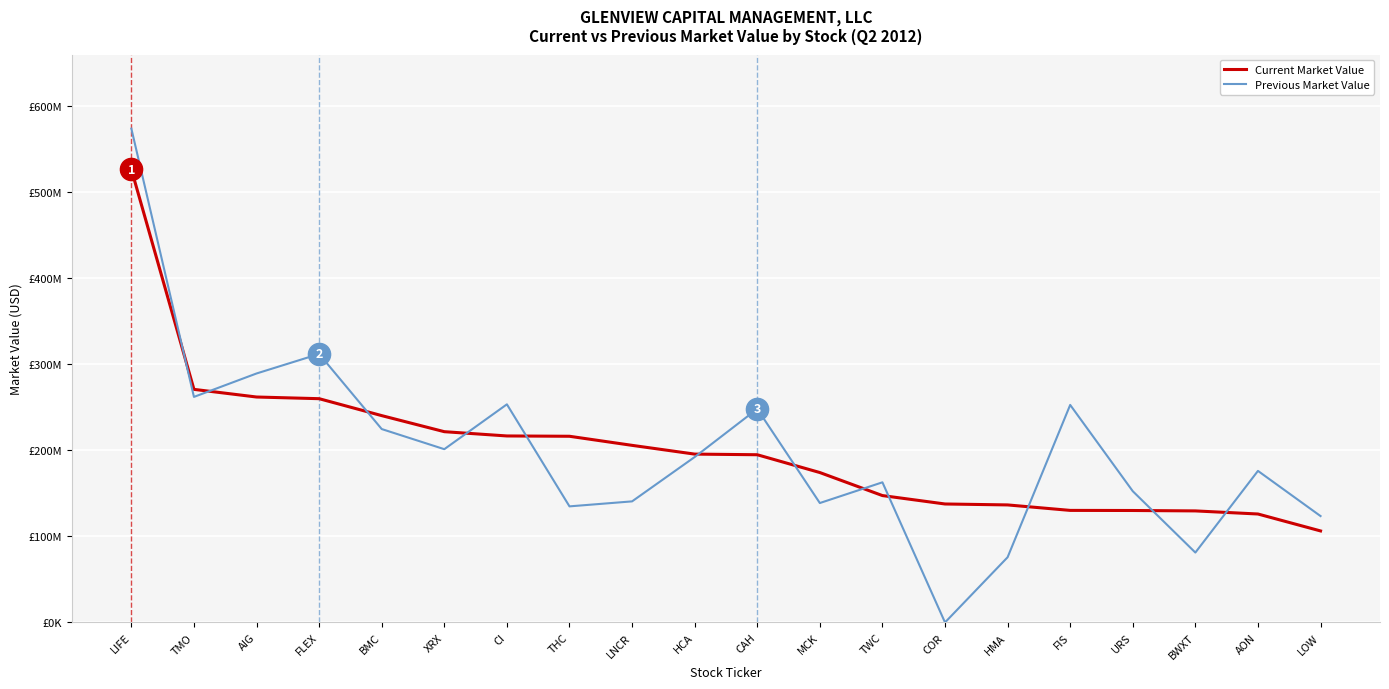

At which category does the chart reach its peak across all series?

LIFE